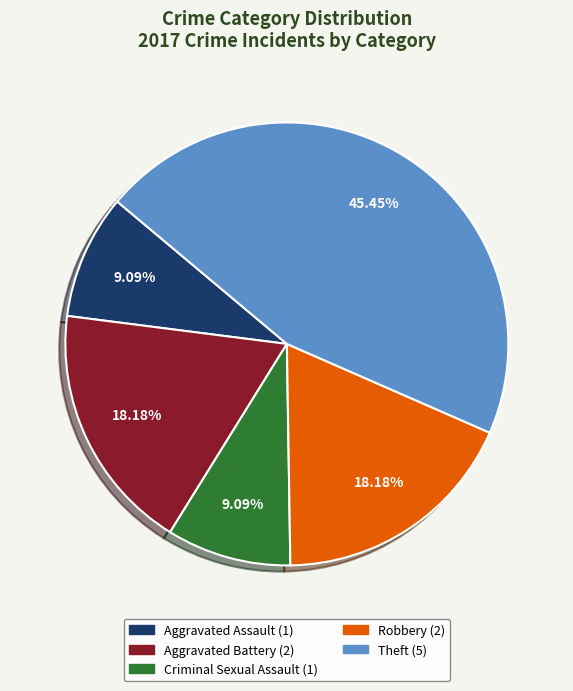

Count the number of slices in the pie.

5